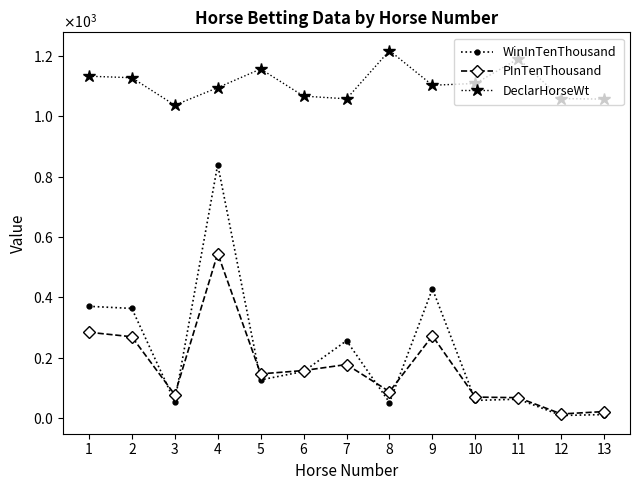

Between 5 and 7, which is larger?

7